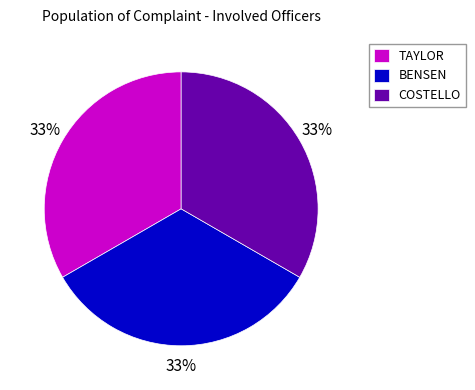

Approximately how many times larger is the value at COSTELLO compared to TAYLOR?

1.0